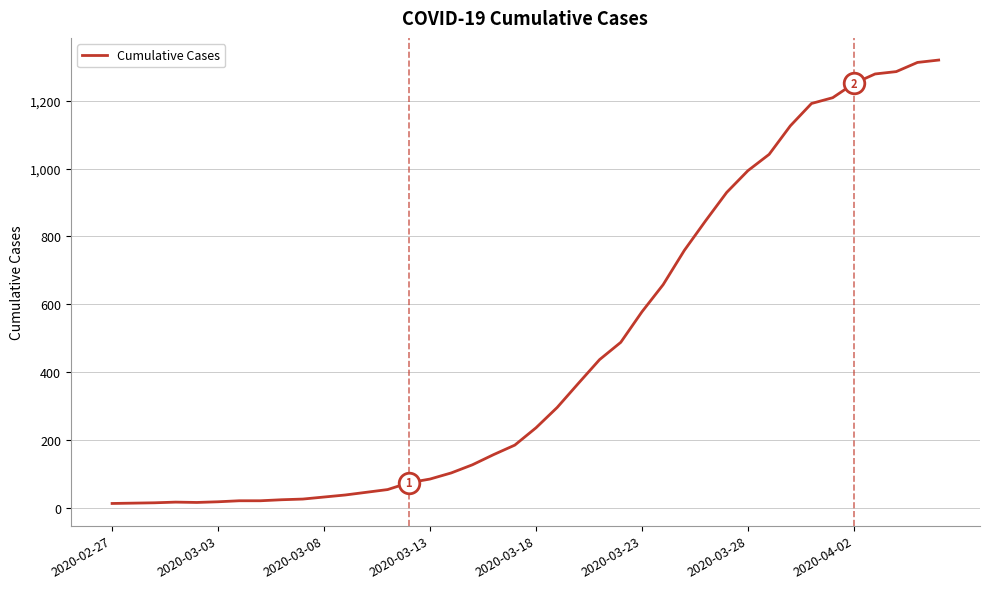

What is the greatest value displayed?

1320